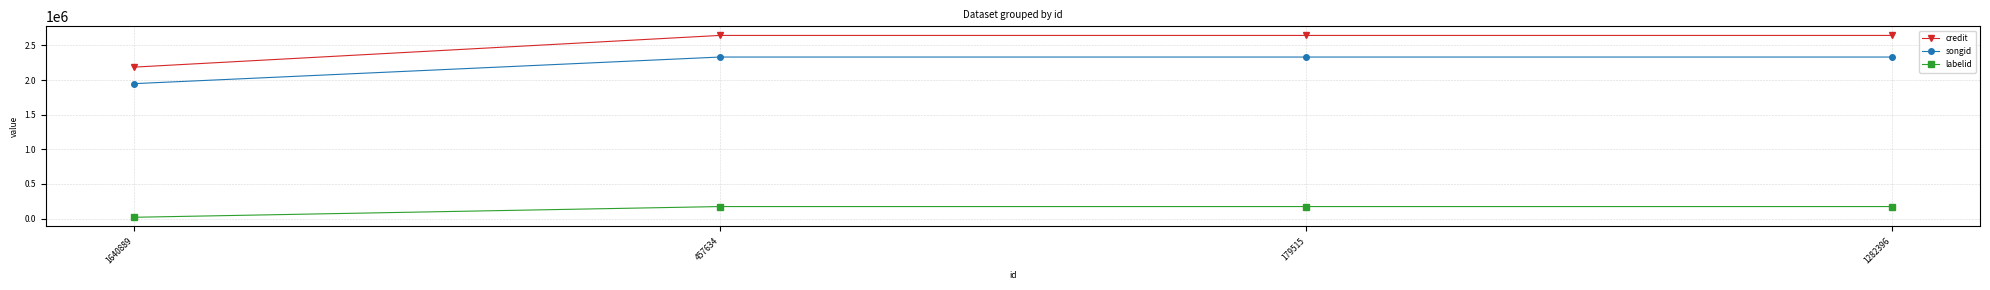

How many data points does each series have?

4